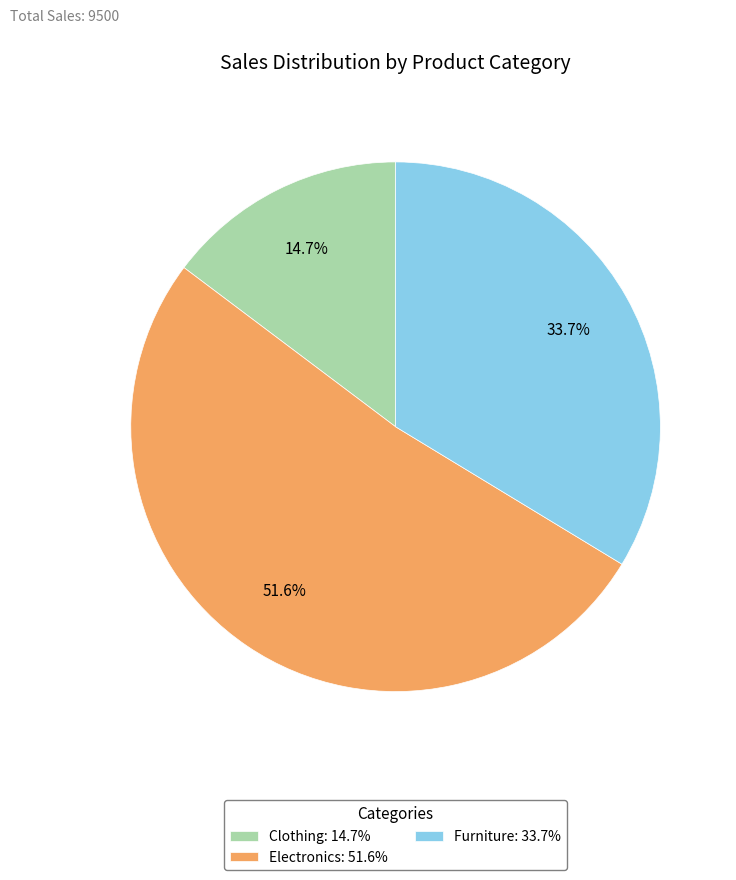

What is the ratio of the value at Clothing to the value at Electronics?

0.3